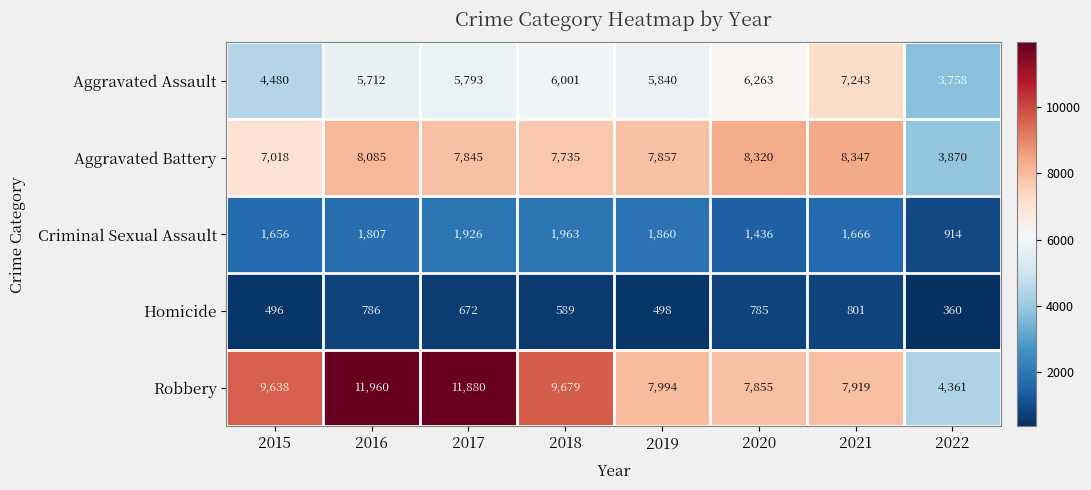

What is the highest value of the Aggravated Assault series?

7243